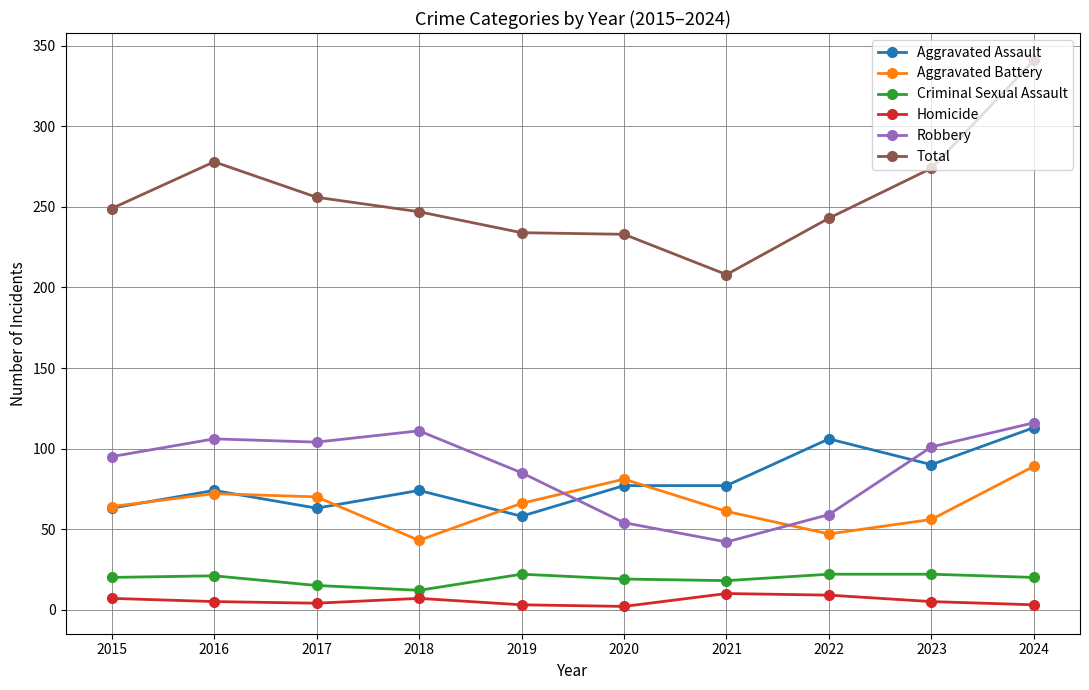

What is the maximum value for Robbery?

116